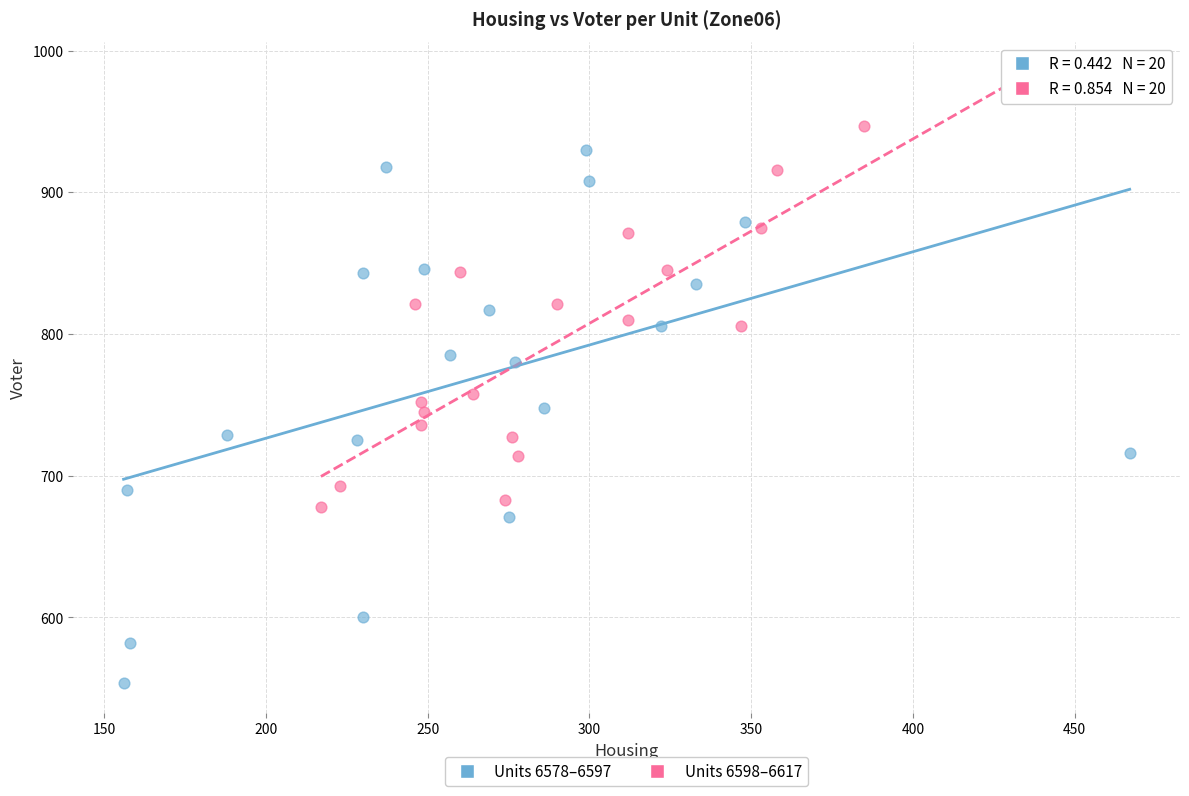

Which series reaches the minimum Y coordinate?

Units 6578–6597